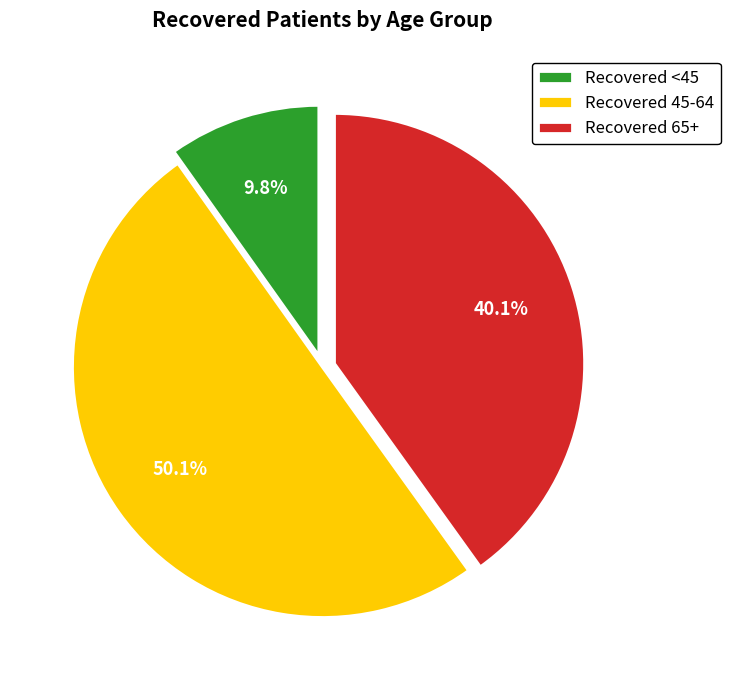

How much of the chart is everything except Recovered <45?

90.2%